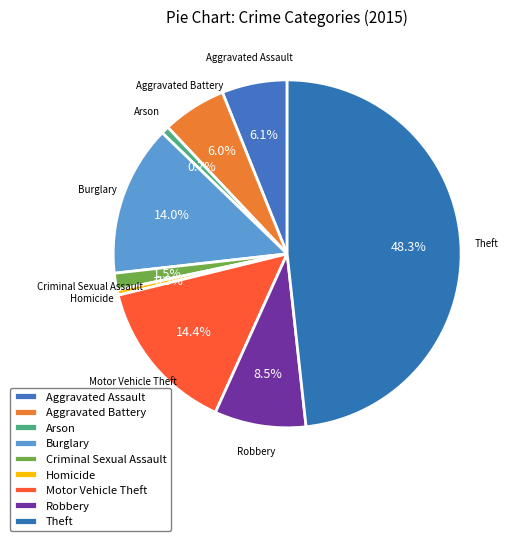

How many slices are in this pie chart?

9